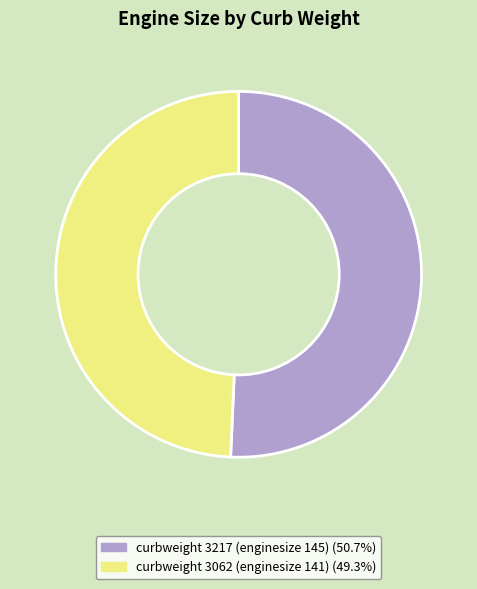

Does any single category account for the majority?

Yes